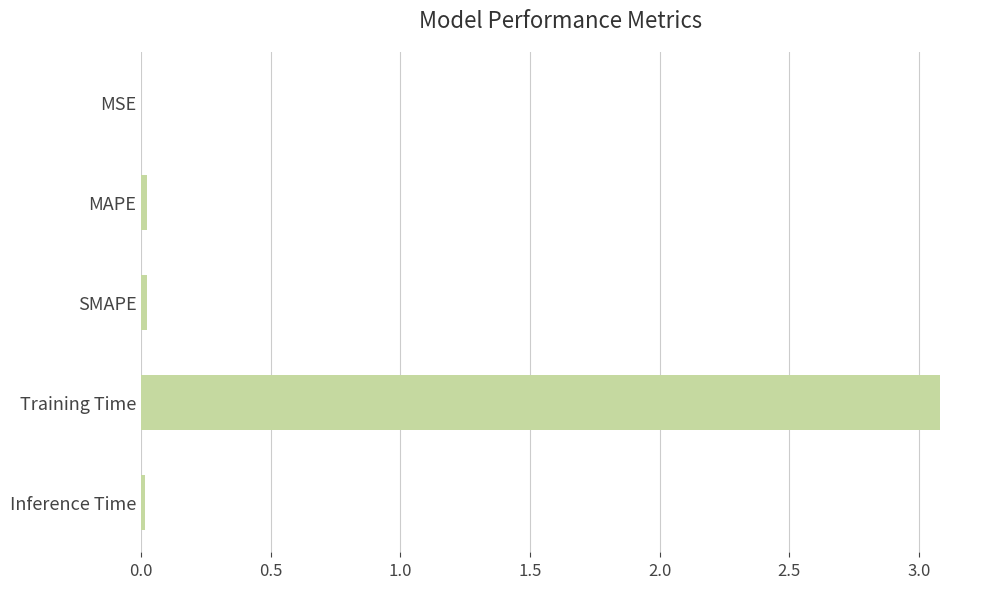

What is the maximum value shown in the chart?

3.1